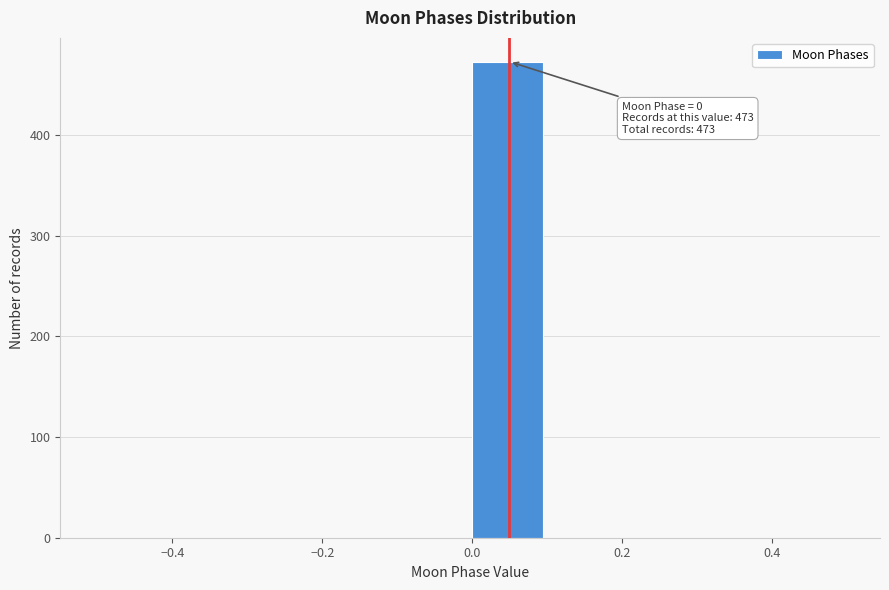

Which range on the x-axis has the tallest bar?

0.0 to 0.1